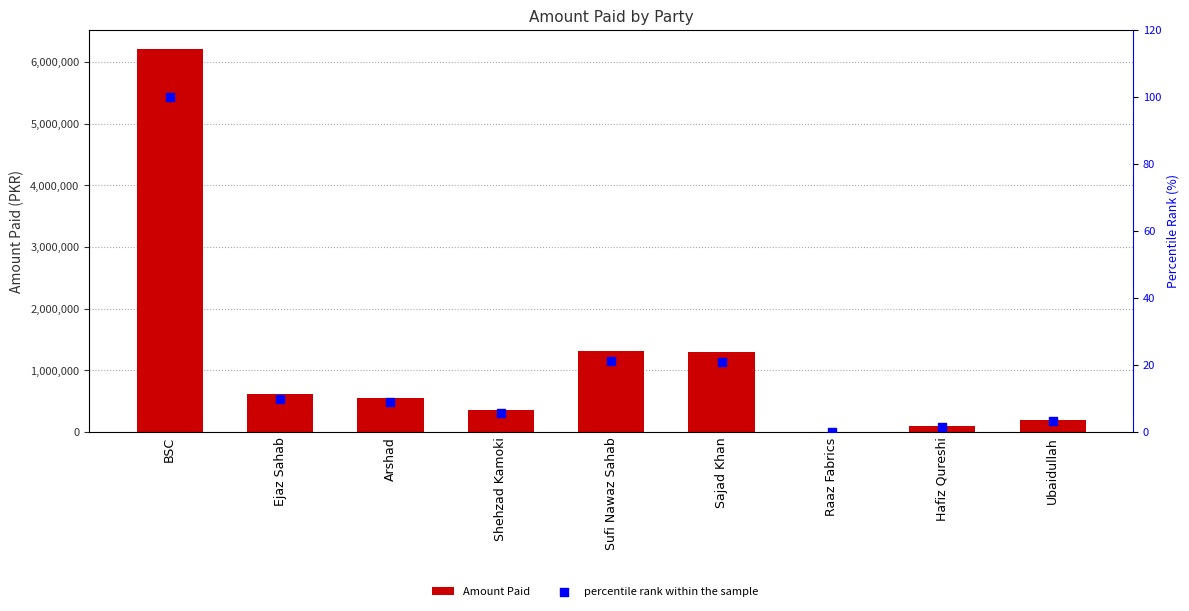

Which series has the largest total across all categories?

Amount Paid